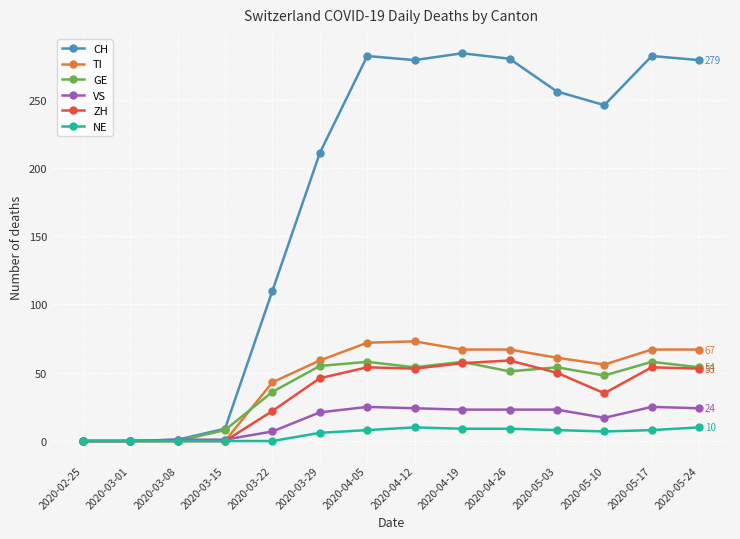

Where does the ZH series first go above 50?

2020-04-05